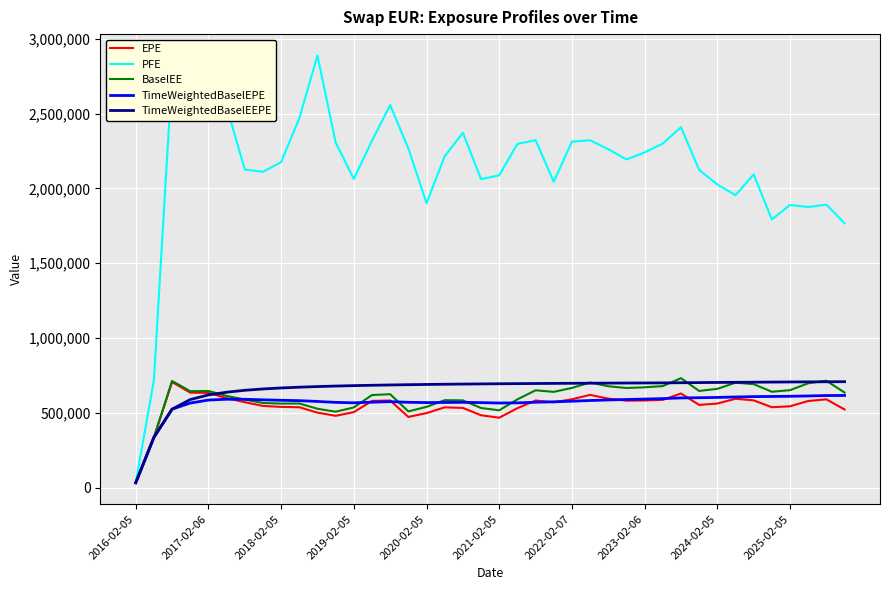

What is the minimum value for PFE?

33081.0